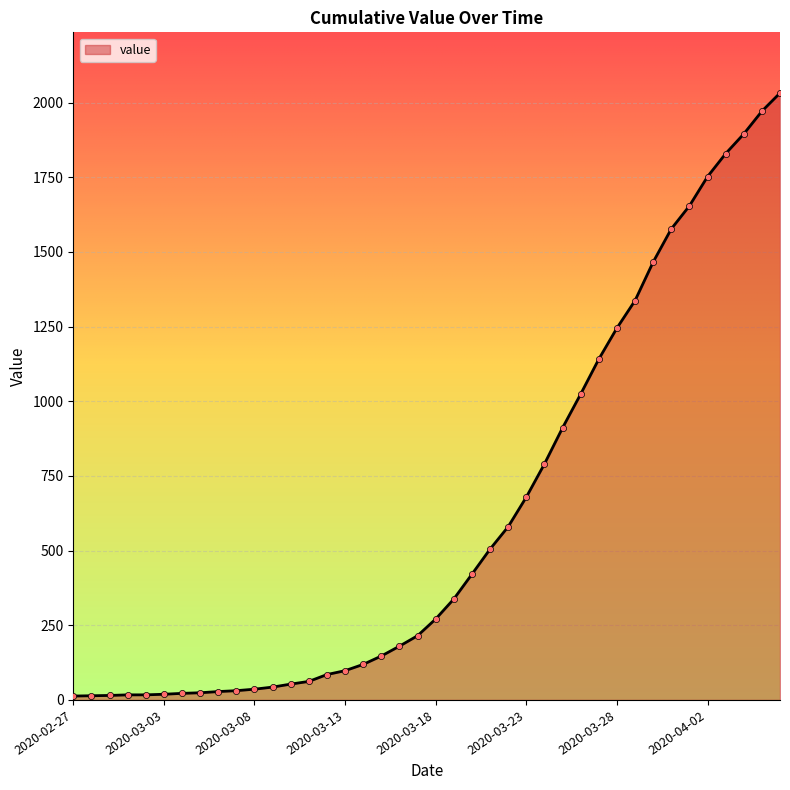

What is the maximum value shown in the chart?

2032